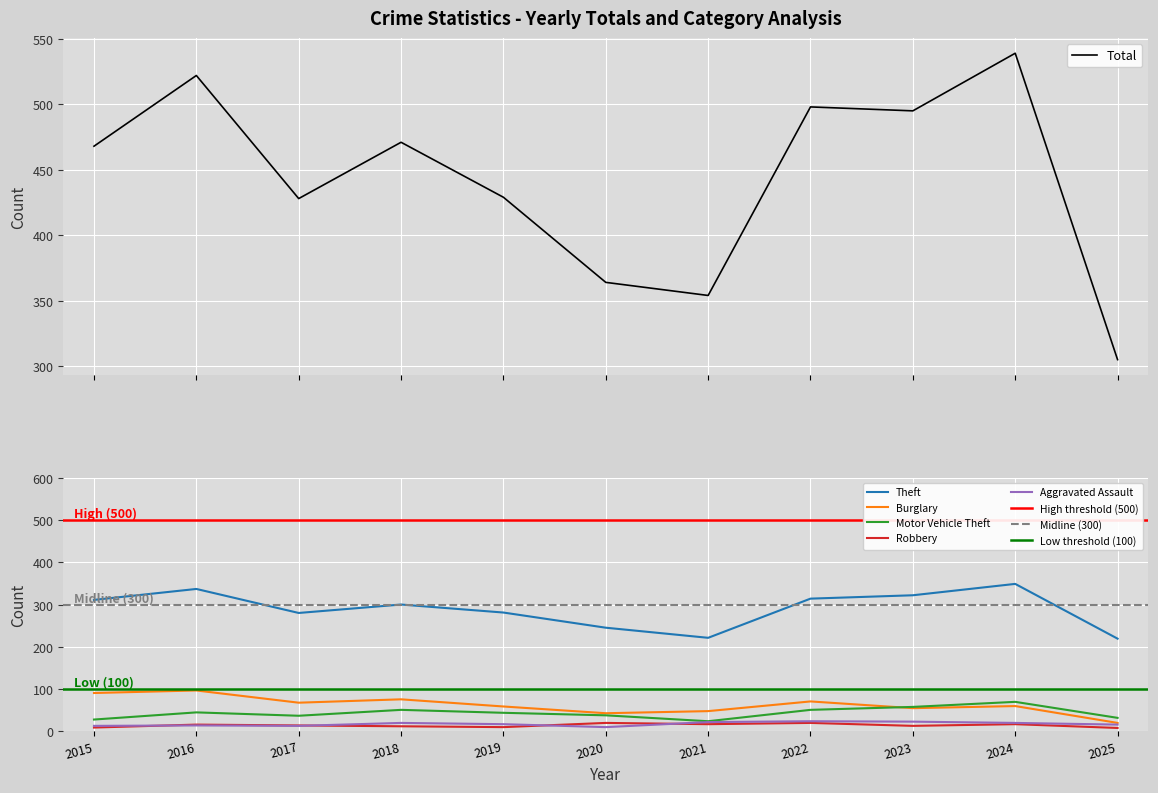

What are all the series names shown in the legend?

Theft, Burglary, Motor Vehicle Theft, Robbery, Aggravated Assault, Total